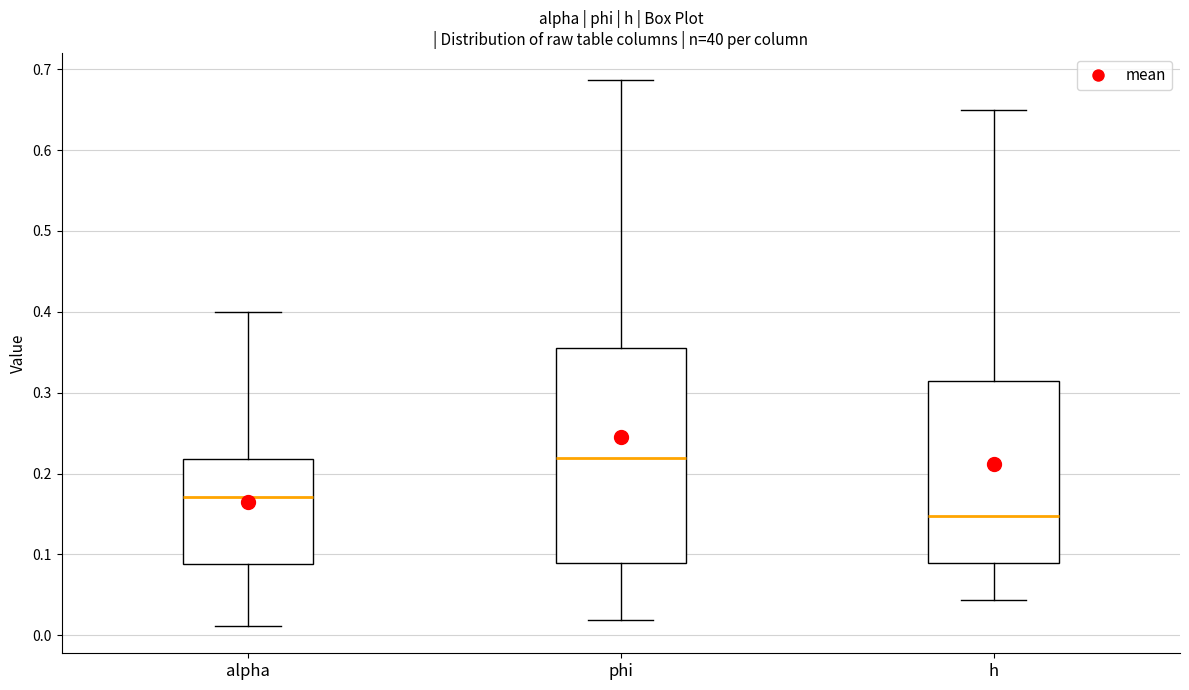

Reading left to right, read every box against the y-axis: the position of its median line, the range the box covers, and the ends of its whiskers. The values are not printed on the chart, so give them approximately, as read against the axis.

alpha: median 0.17, box 0.09 to 0.22, whiskers 0.01 to 0.40
phi: median 0.22, box 0.09 to 0.35, whiskers 0.02 to 0.69
h: median 0.15, box 0.09 to 0.31, whiskers 0.04 to 0.65